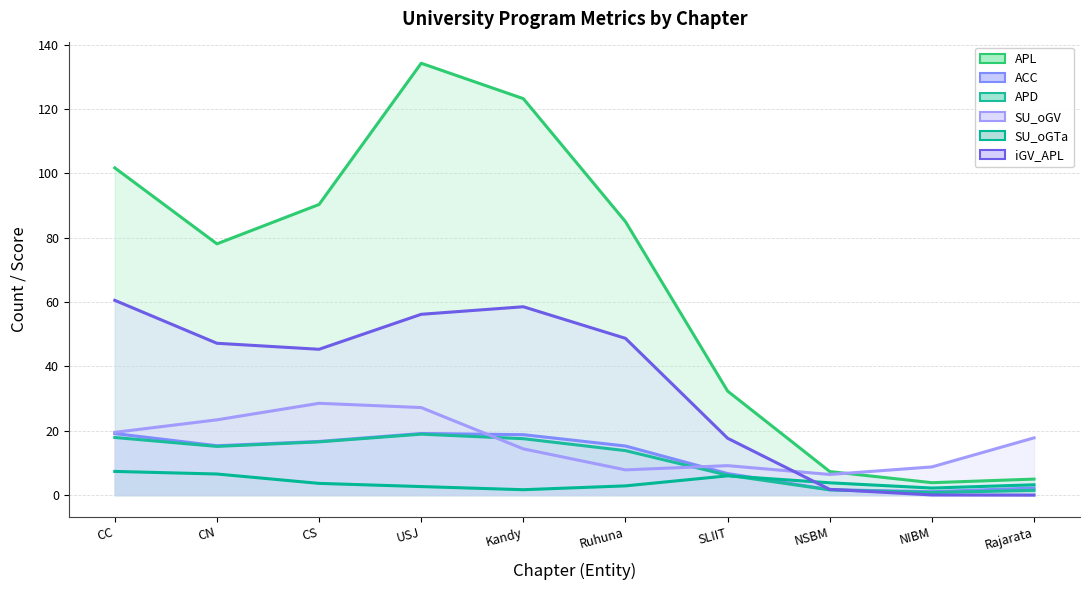

At Rajarata, list the series in order from largest to smallest.

SU_oGV, APL, SU_oGTa, ACC, APD, iGV_APL